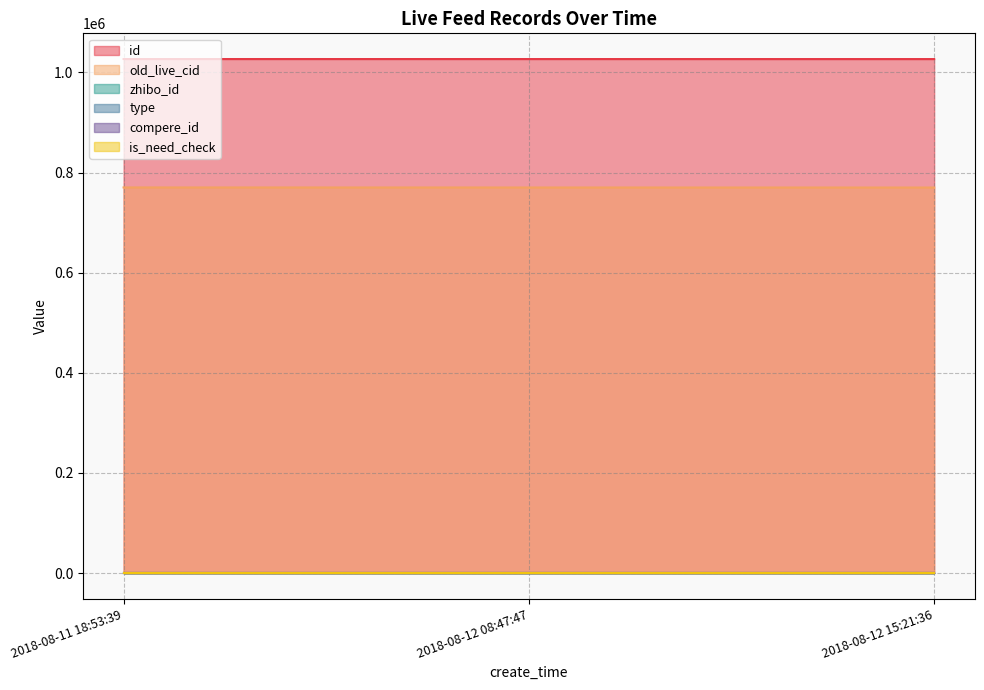

What is the lowest value of the old_live_cid series?

770181